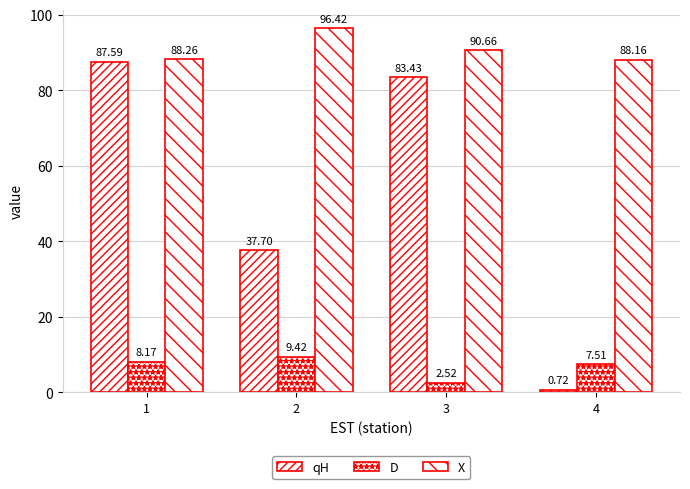

Reading left to right, transcribe all the data shown in this chart.

qH: 87.6	37.7	83.4	0.7
D: 8.2	9.4	2.5	7.5
X: 88.3	96.4	90.7	88.2